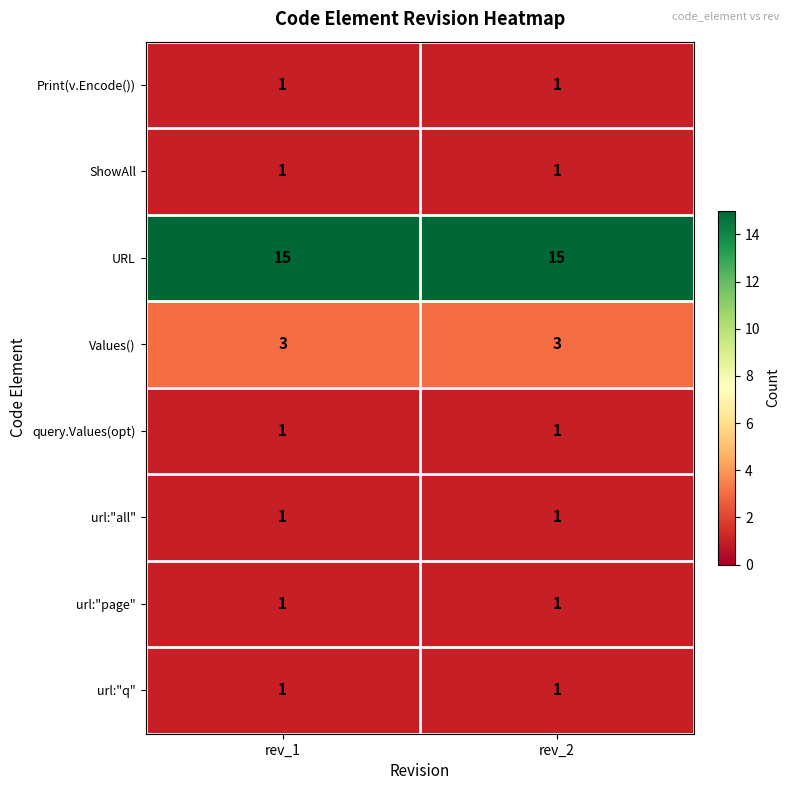

What is the maximum value shown in the chart?

15